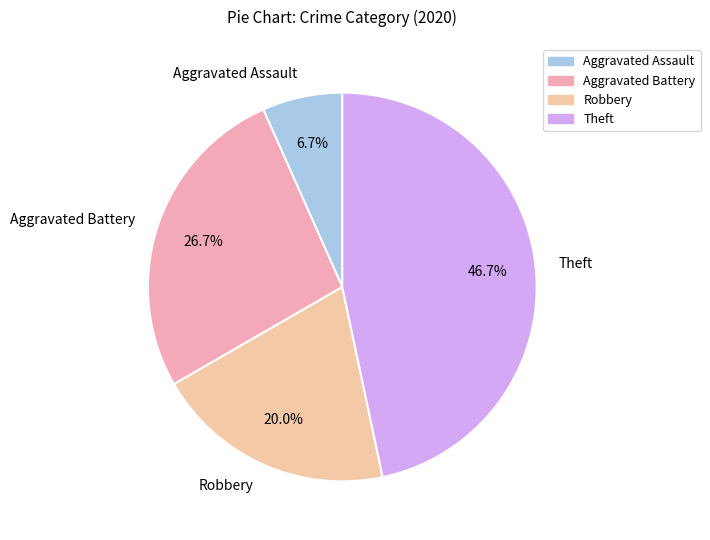

Is it true that Aggravated Assault is 7% of the pie?

True